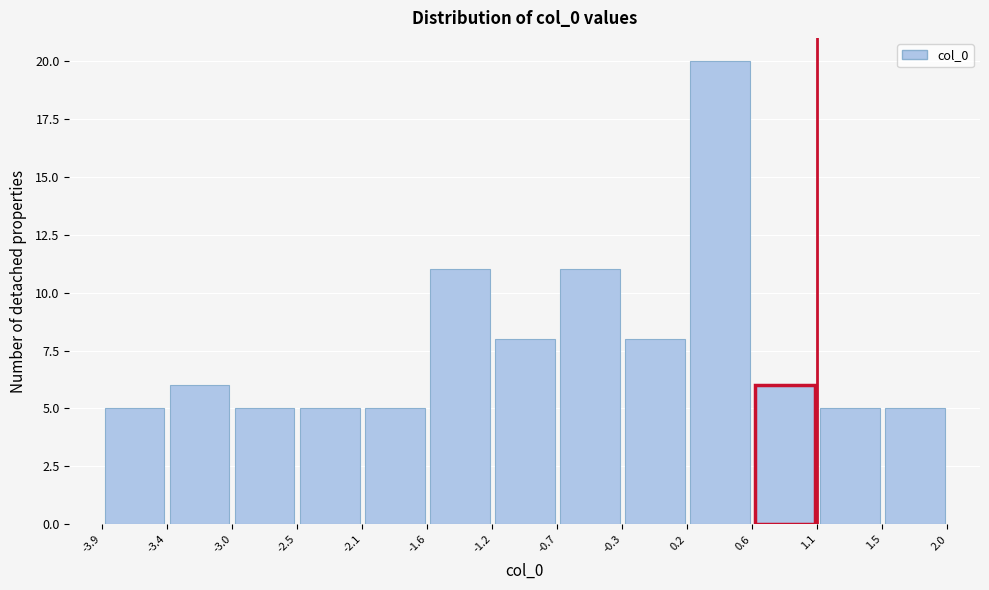

What is the height of the bar covering -1.2 to -0.7 on the x-axis? The values are not printed on the chart, so give them approximately, as read against the axis.

8